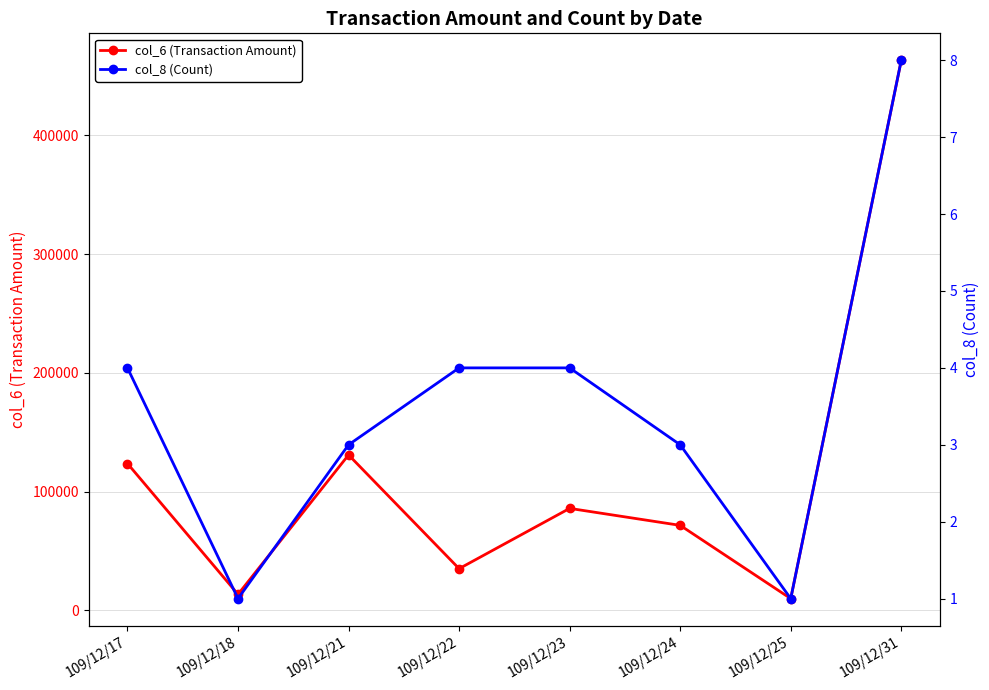

What is the approximate value of col_6 (Transaction Amount) at 109/12/17?

123700